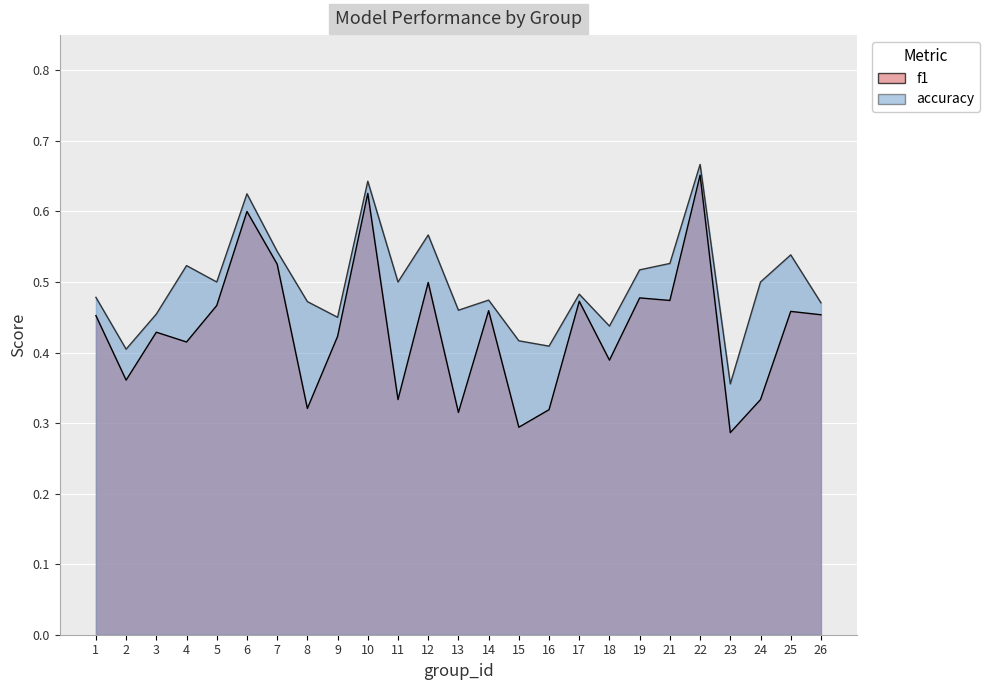

What is the maximum value shown in the chart?

0.7